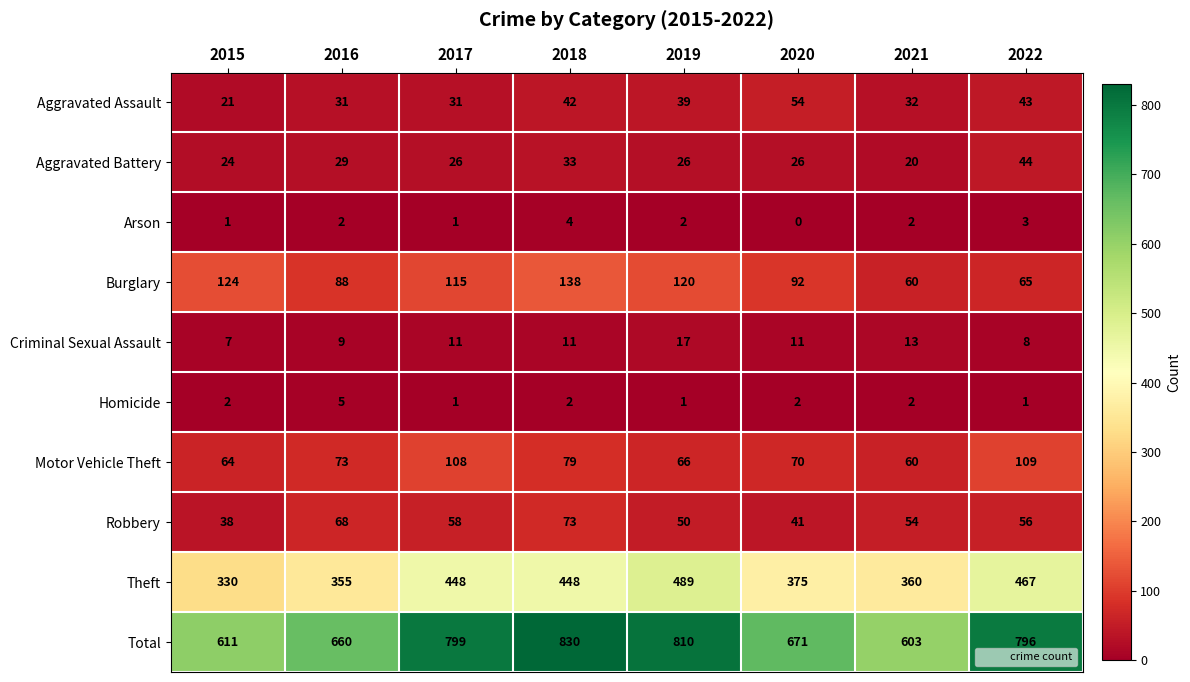

Which series has the largest total across all categories?

Total